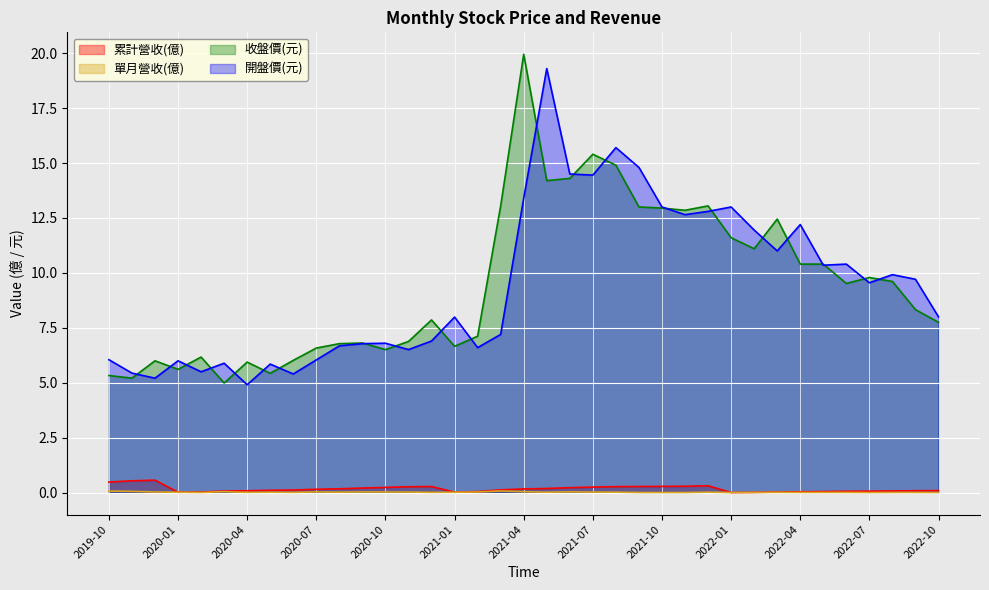

Which series has the widest spread of values?

收盤價(元)